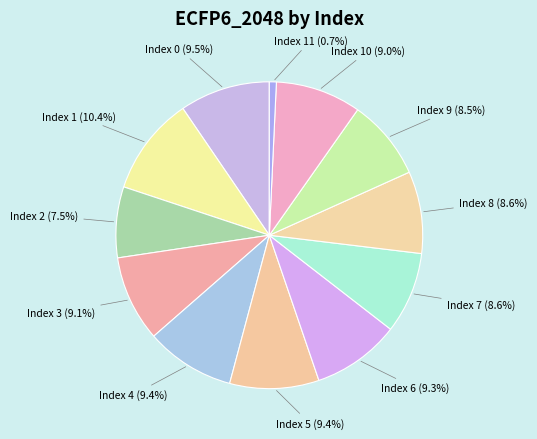

Which category has the biggest portion of the pie?

Index 1